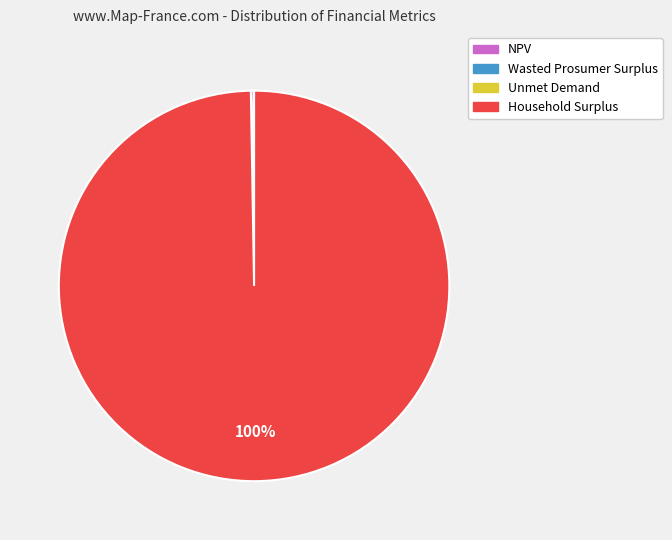

Which category has the biggest portion of the pie?

Household Surplus